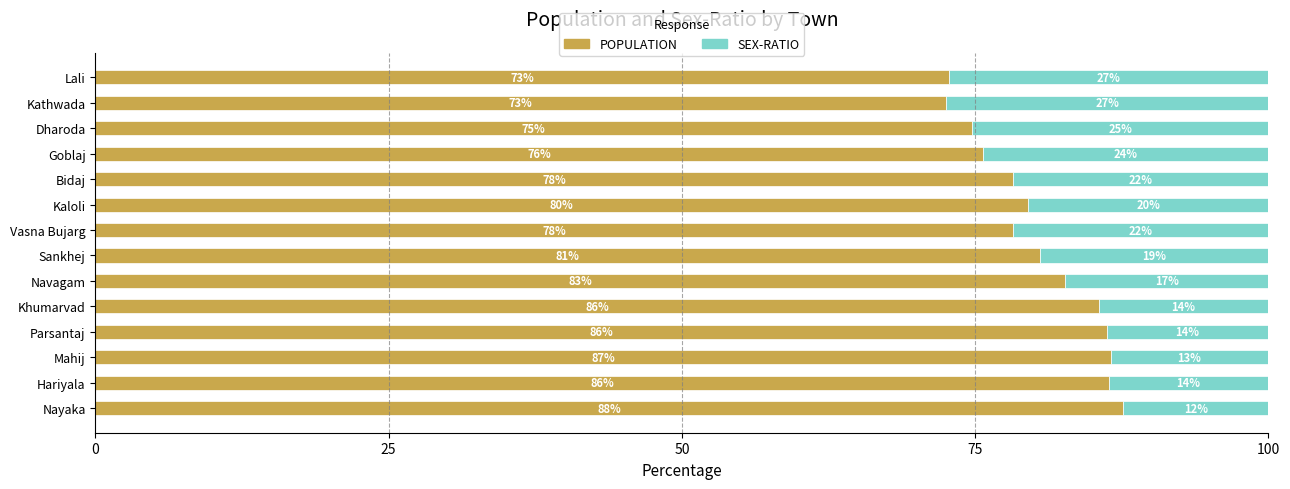

What position from the right is Kaloli?

6